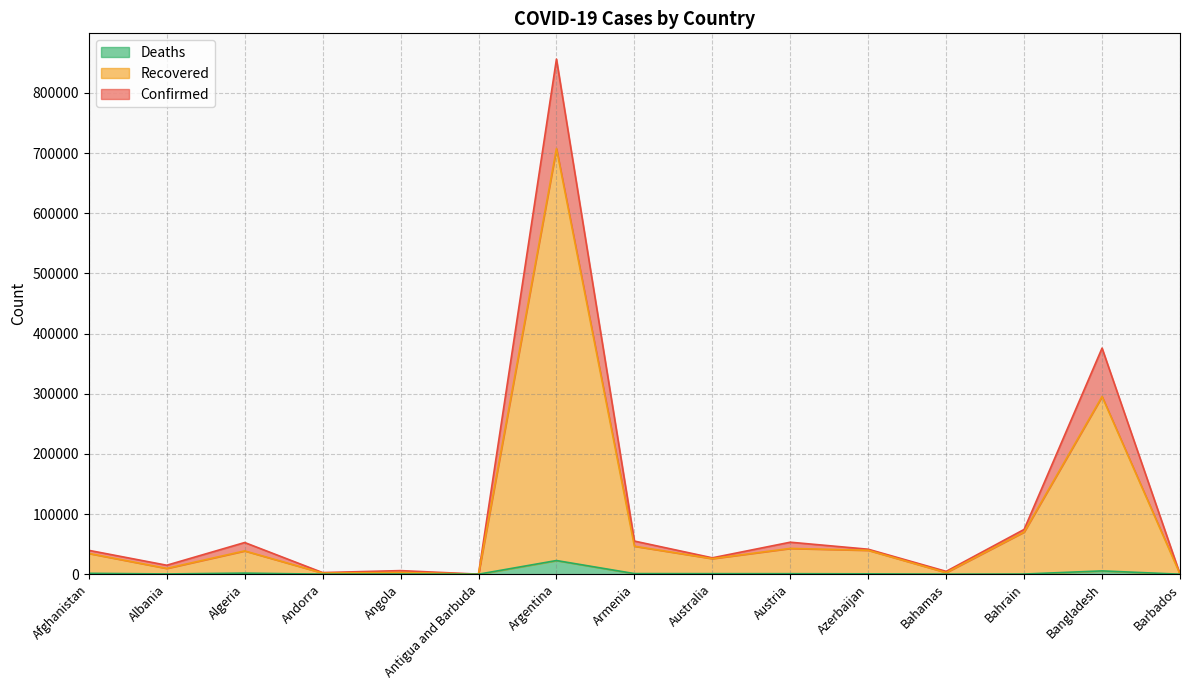

How many data points in Deaths are above 605?

7